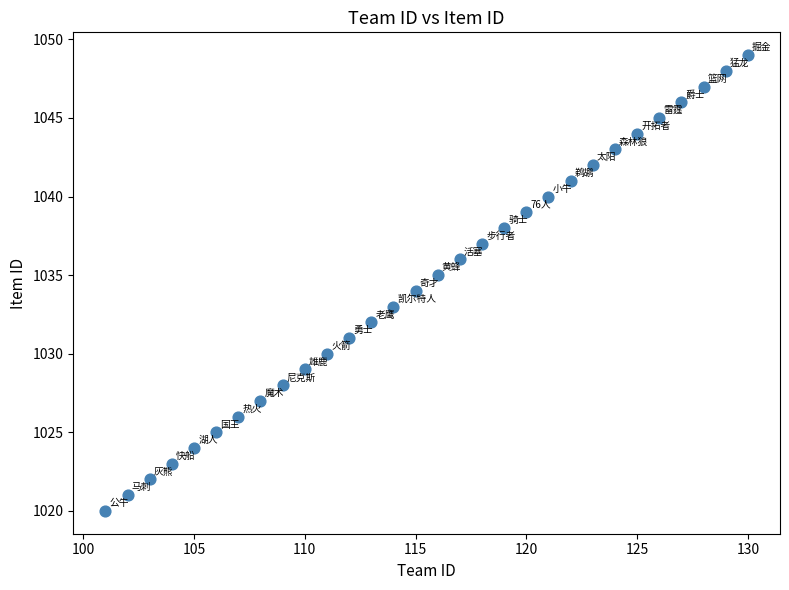

What is the range of Y values (max minus min)?

29